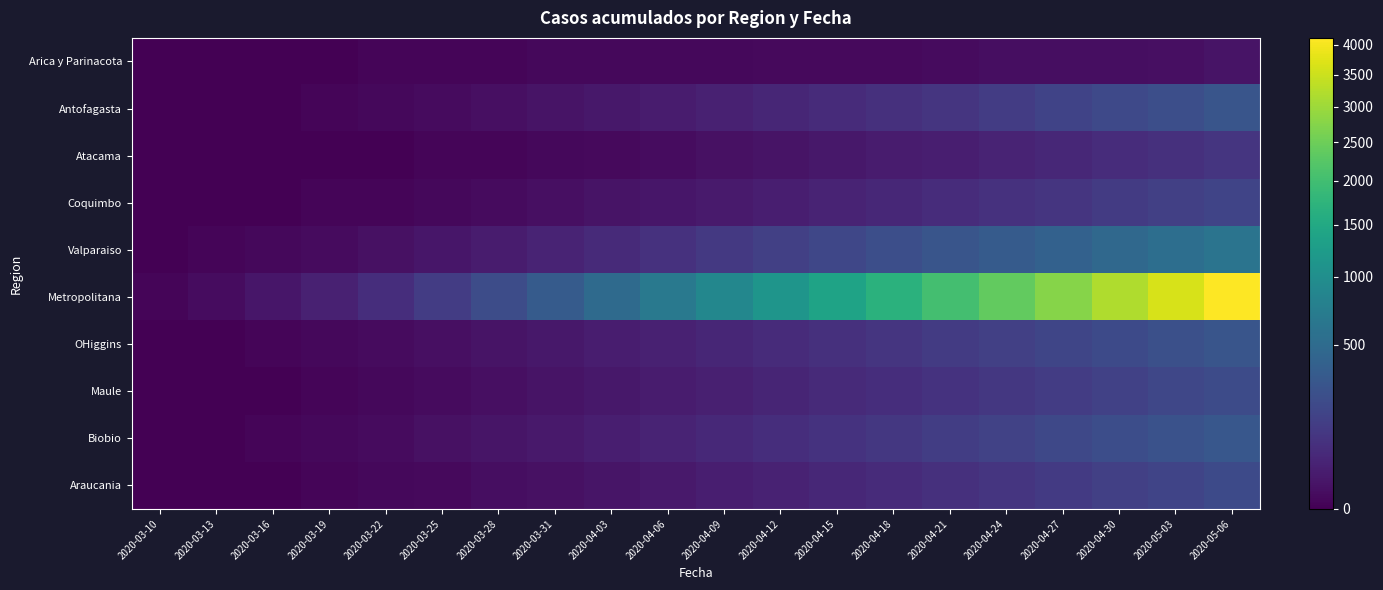

At 2020-04-27, list the series in order from largest to smallest.

Metropolitana, Valparaiso, Biobio, OHiggins, Antofagasta, Maule, Araucania, Coquimbo, Atacama, Arica y Parinacota